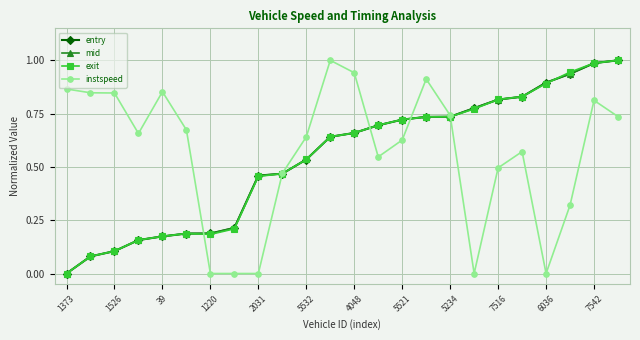

What are all the series names shown in the legend?

entry, mid, exit, instspeed